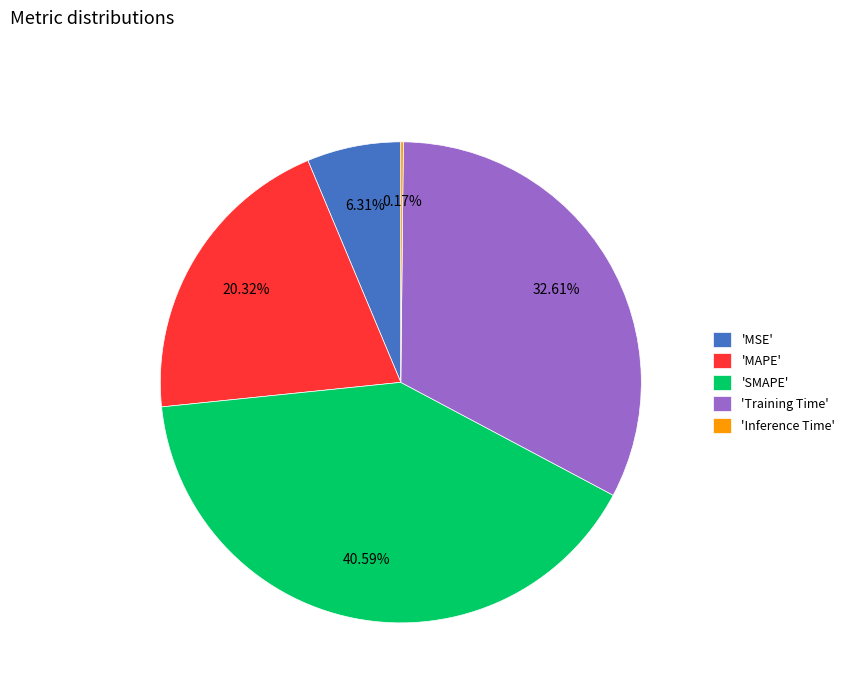

Does any single category account for the majority?

No